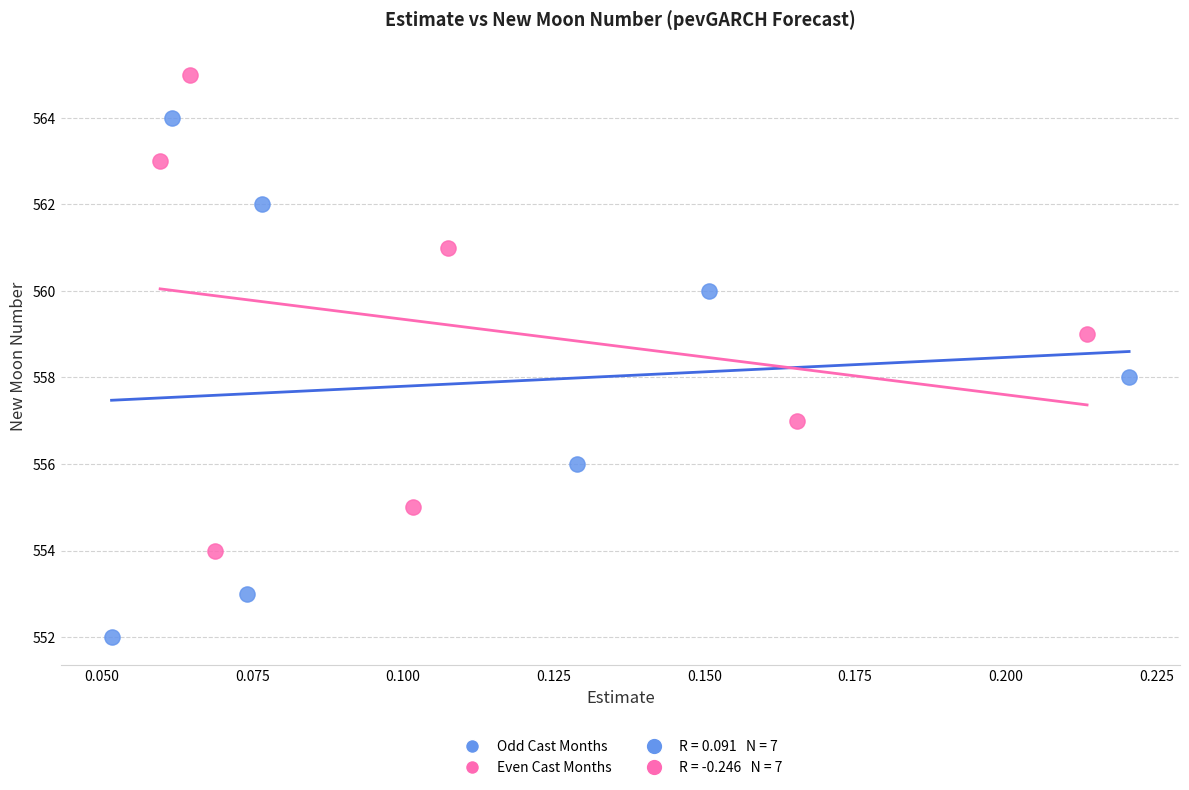

Which series contains the highest Y value?

Even Cast Months